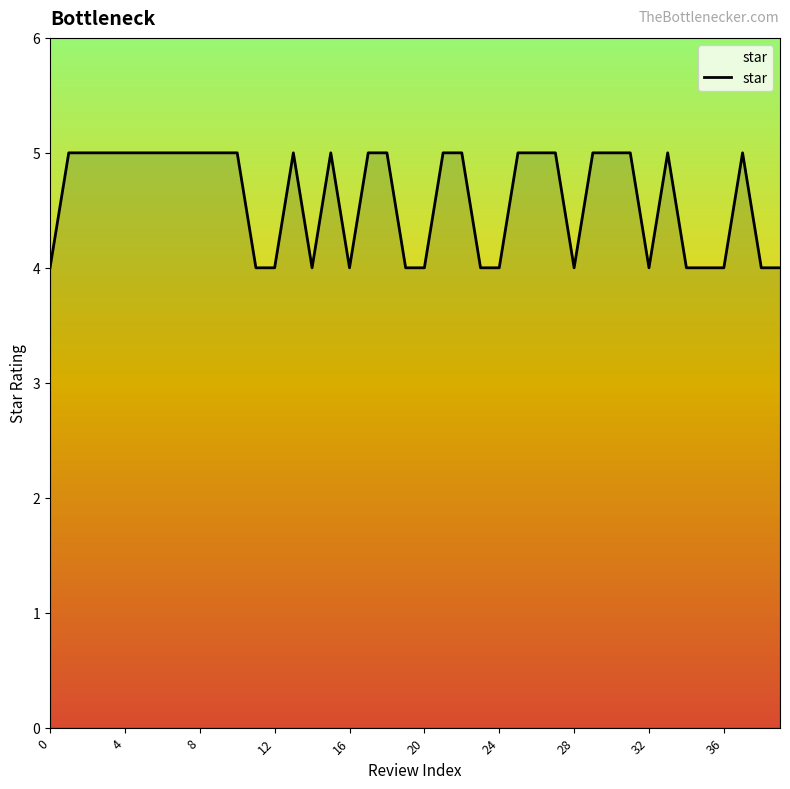

What is the minimum value shown in the chart?

4